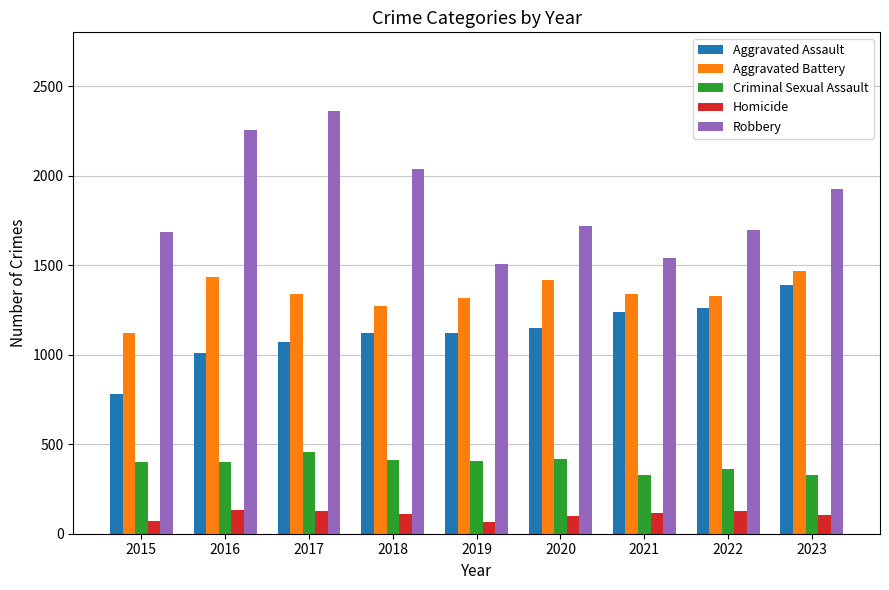

Between 2018 and 2021, which series saw the biggest shift?

Robbery